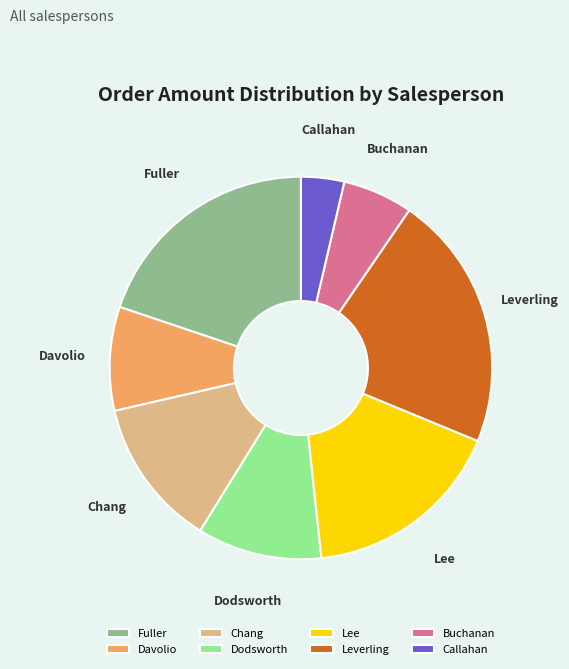

Combined, do Fuller and Chang account for over 50%?

No